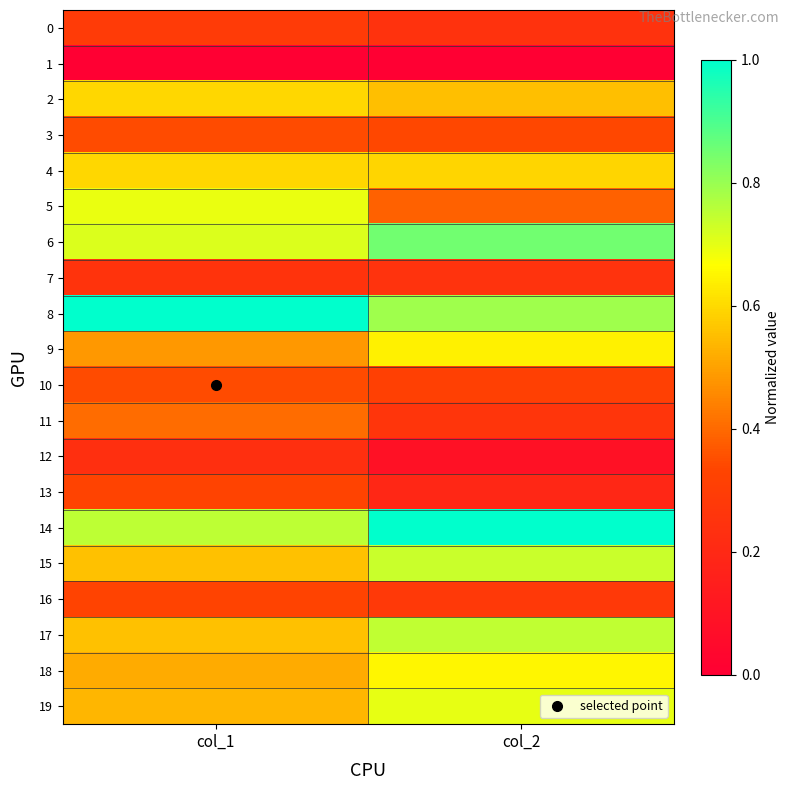

What is the spread (max minus min) of values at col_1?

1.0